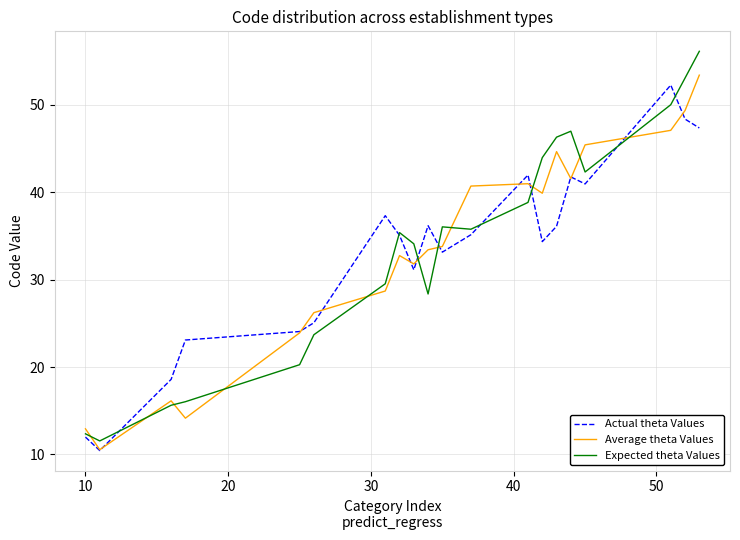

Does the chart display data point markers on the line(s)?

No